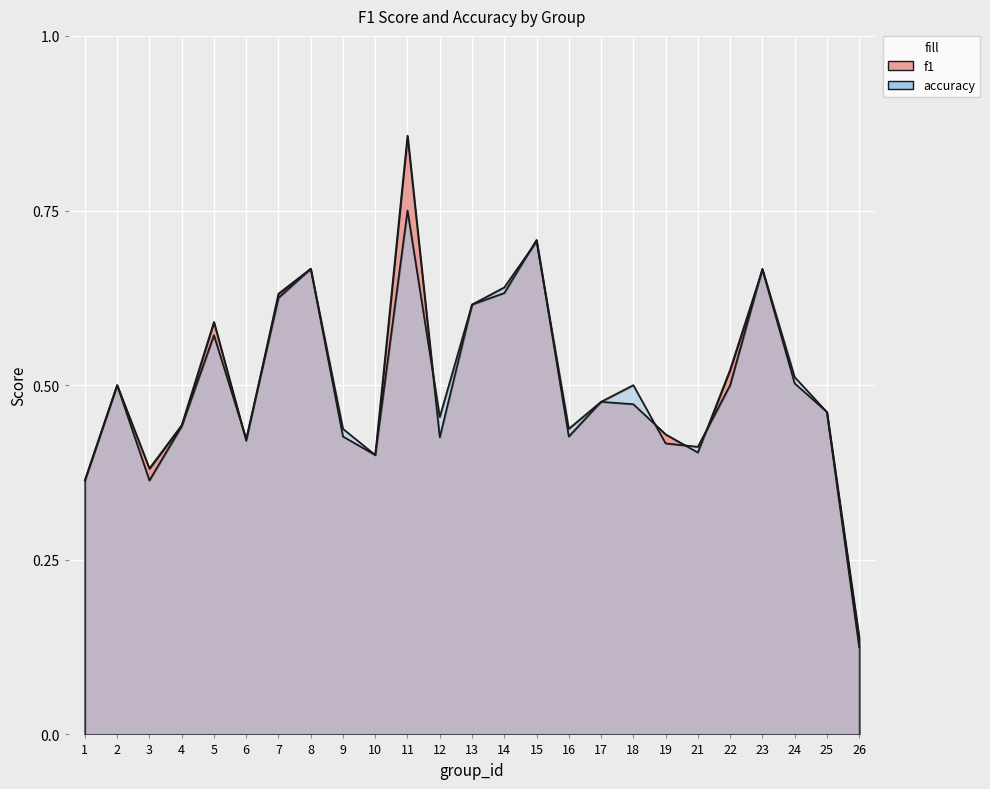

What is the approximate value of f1 at 9?

0.4